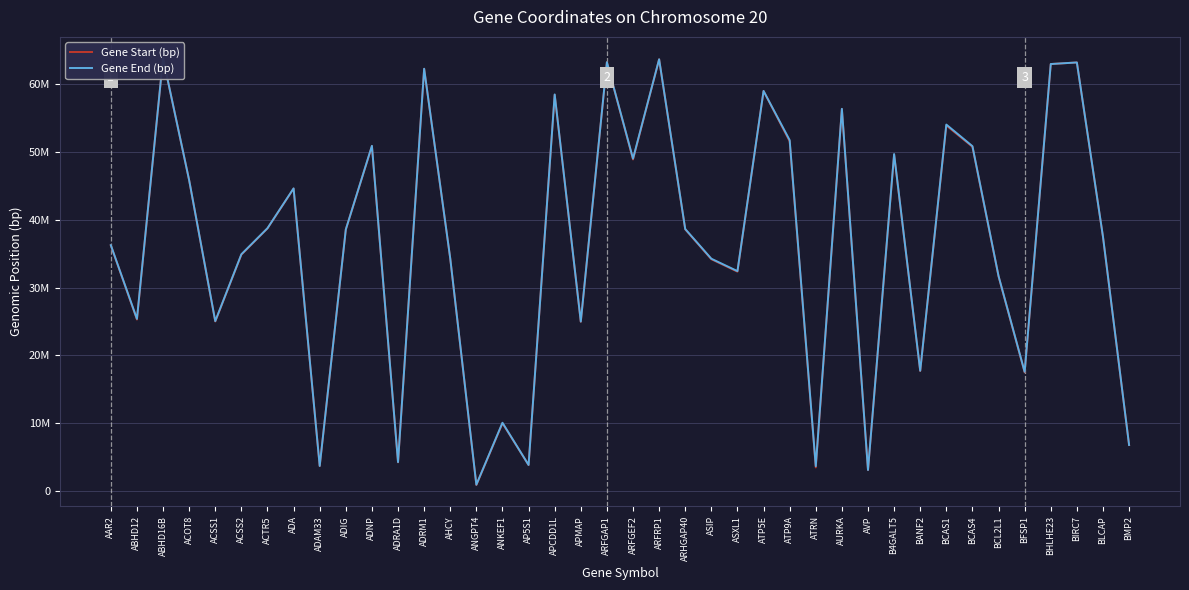

What are all the series names shown in the legend?

Gene Start (bp), Gene End (bp)